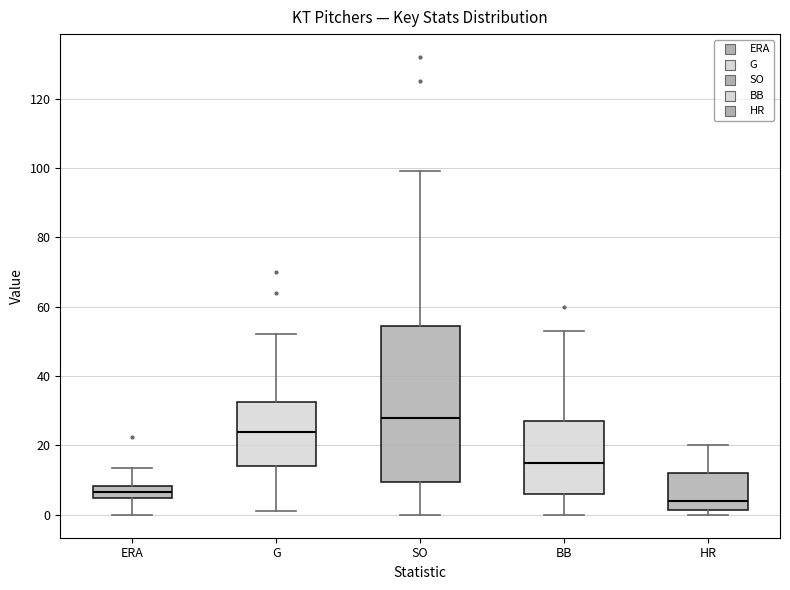

Which box is the tallest, from its lower edge to its upper edge?

SO